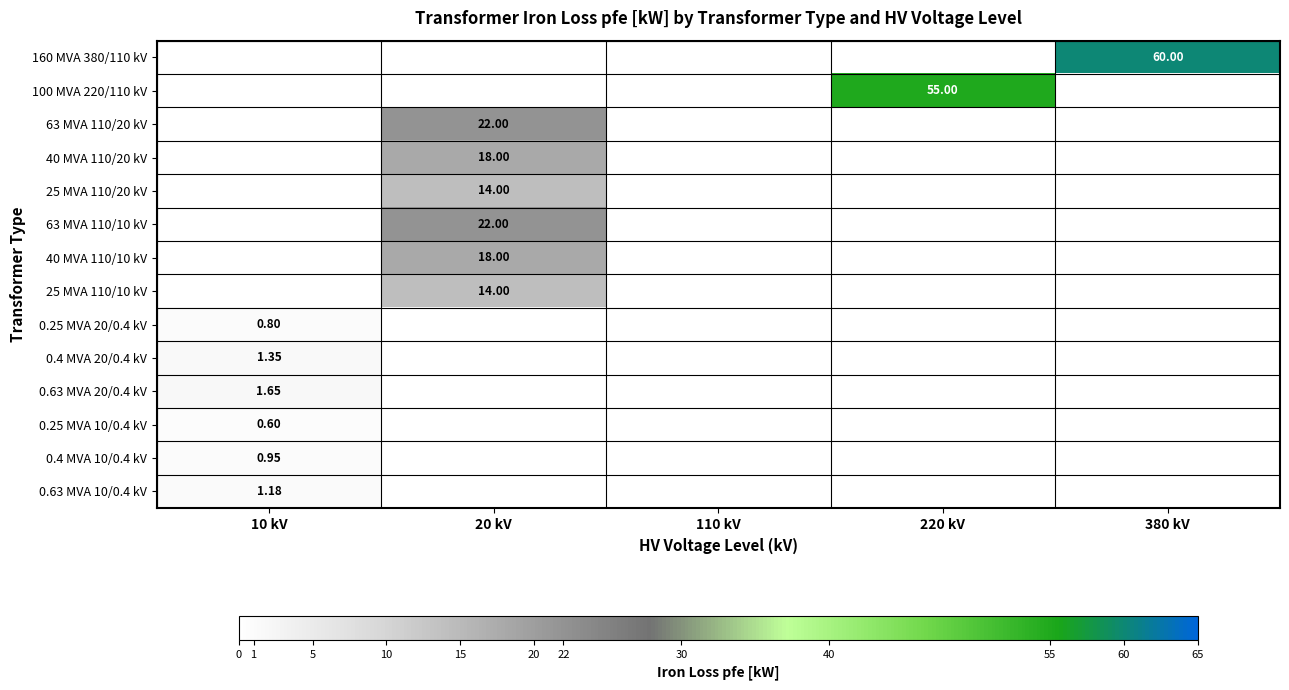

Is the value of 40 MVA 110/20 kV at 20 kV greater than the value of 160 MVA 380/110 kV at 380 kV?

No